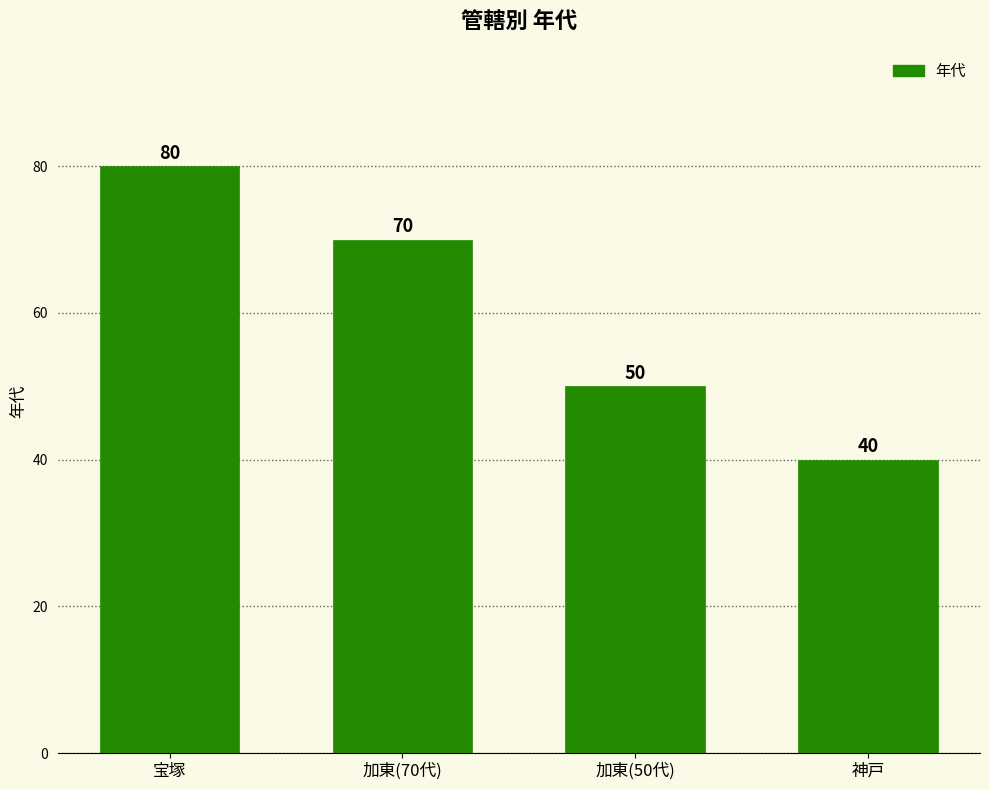

What is the maximum value shown in the chart?

80